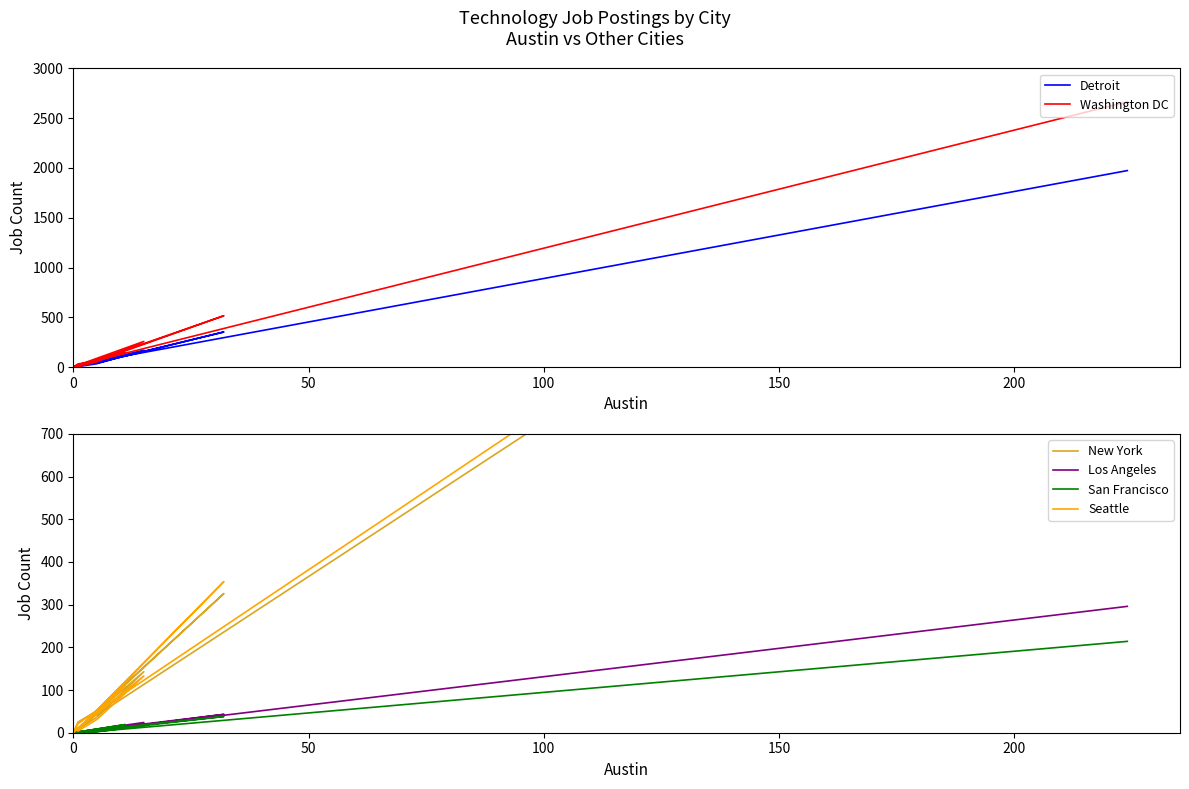

True or false: New York and Seattle cross at least once.

True